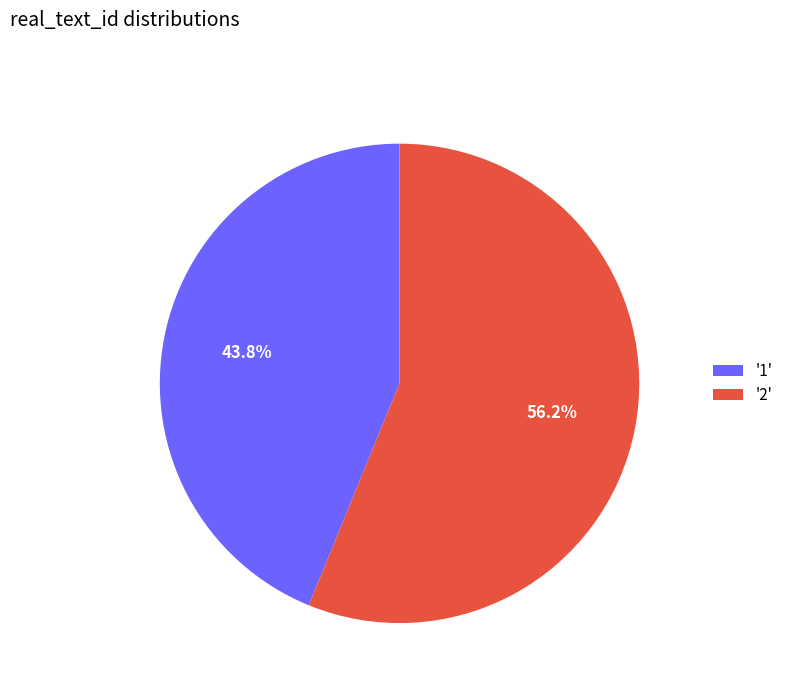

Which has a higher value, '2' or '1'?

'2'